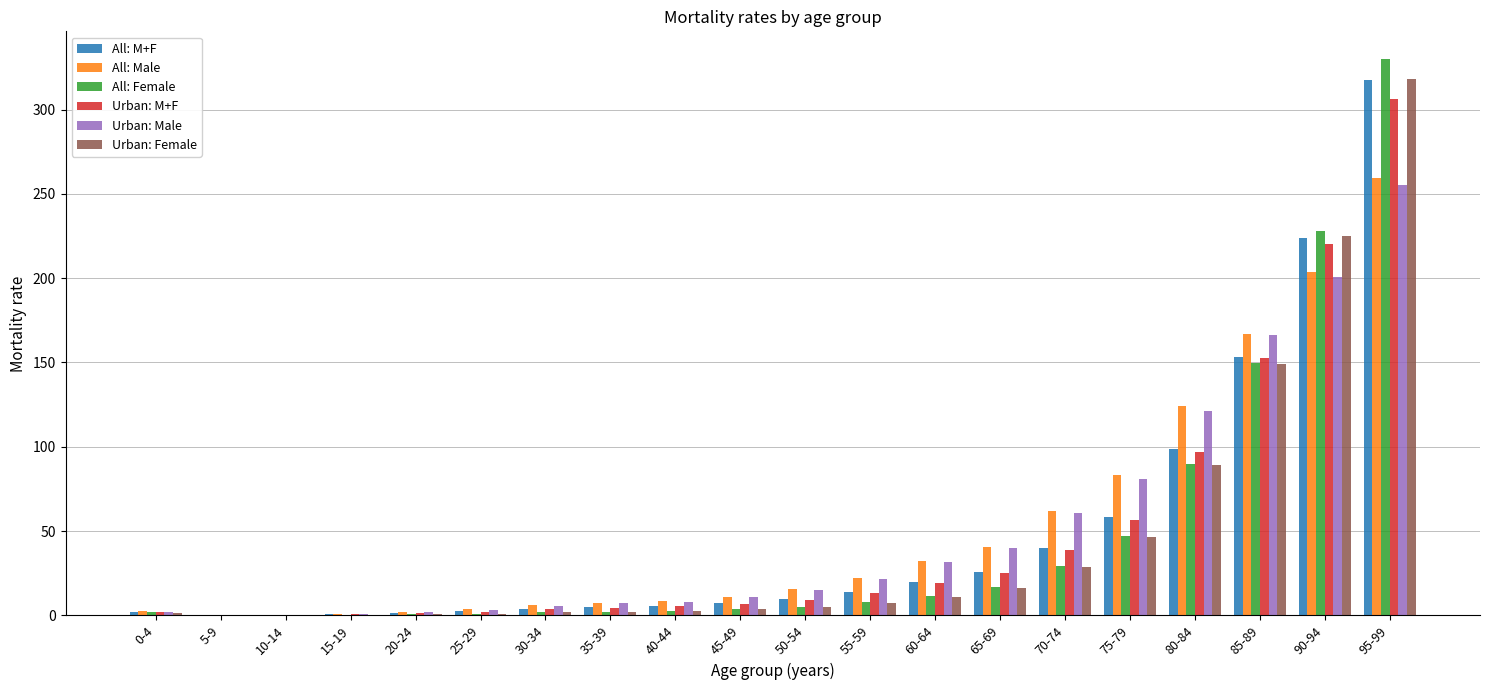

What is the sum of all Urban: M+F values?

966.6